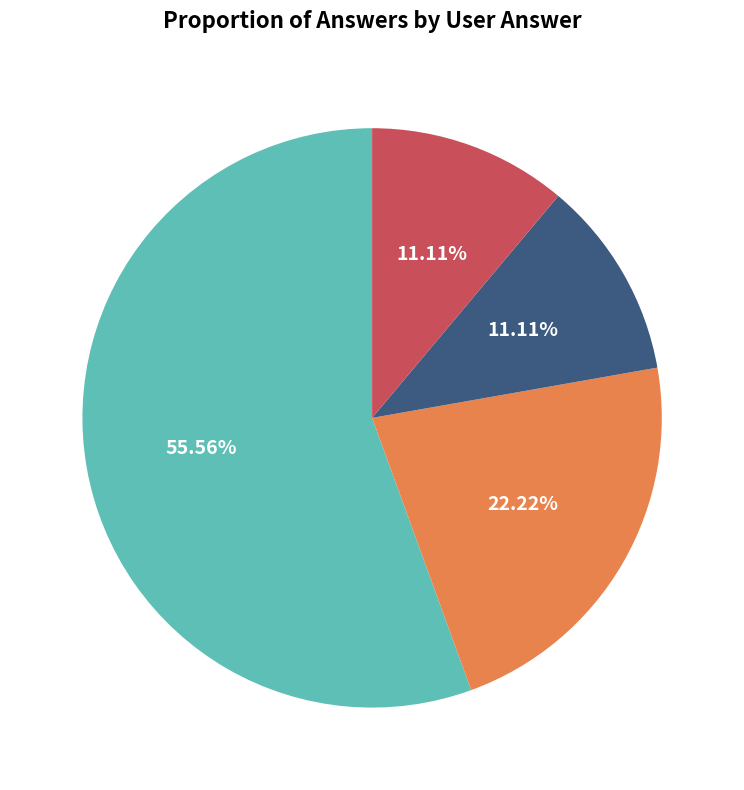

How many segments does this pie chart have?

4